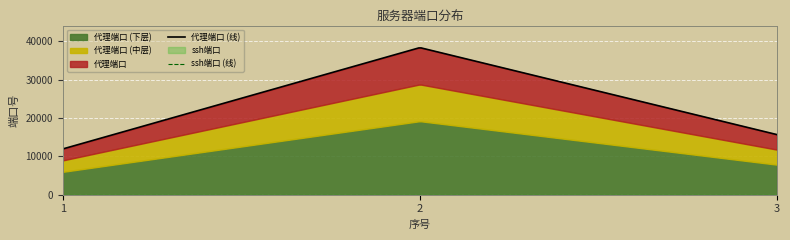

How many data points in 代理端口 are above 15657?

1